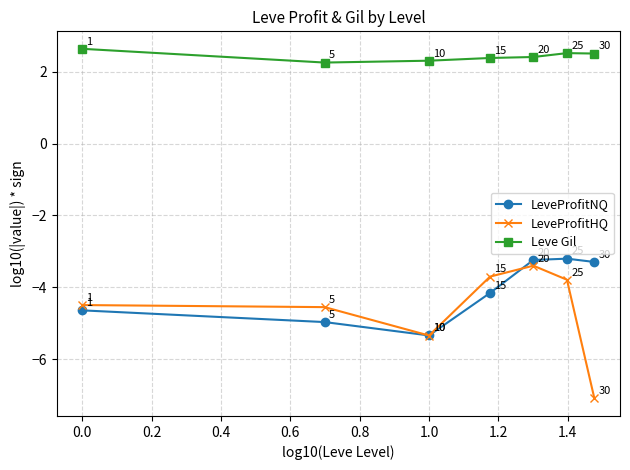

Which series has the largest total across all categories?

Leve Gil